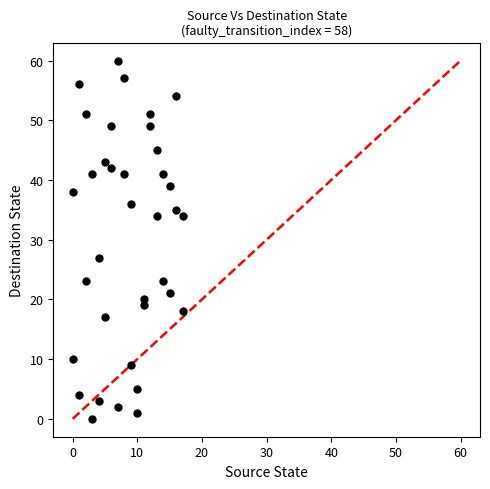

What Y value in the scatter plot is closest to 30?

27